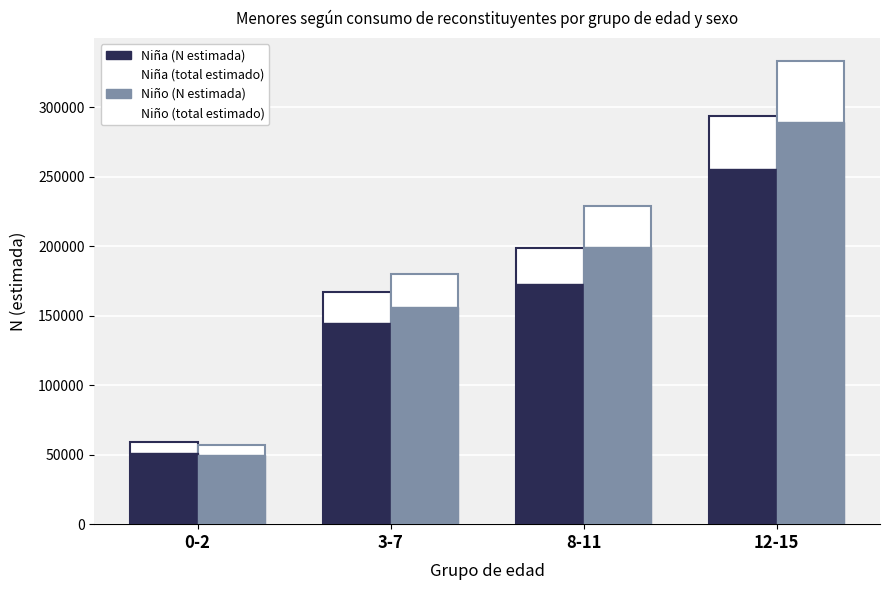

What value does the Niño (total estimado) series have at 8-11?

229113.3